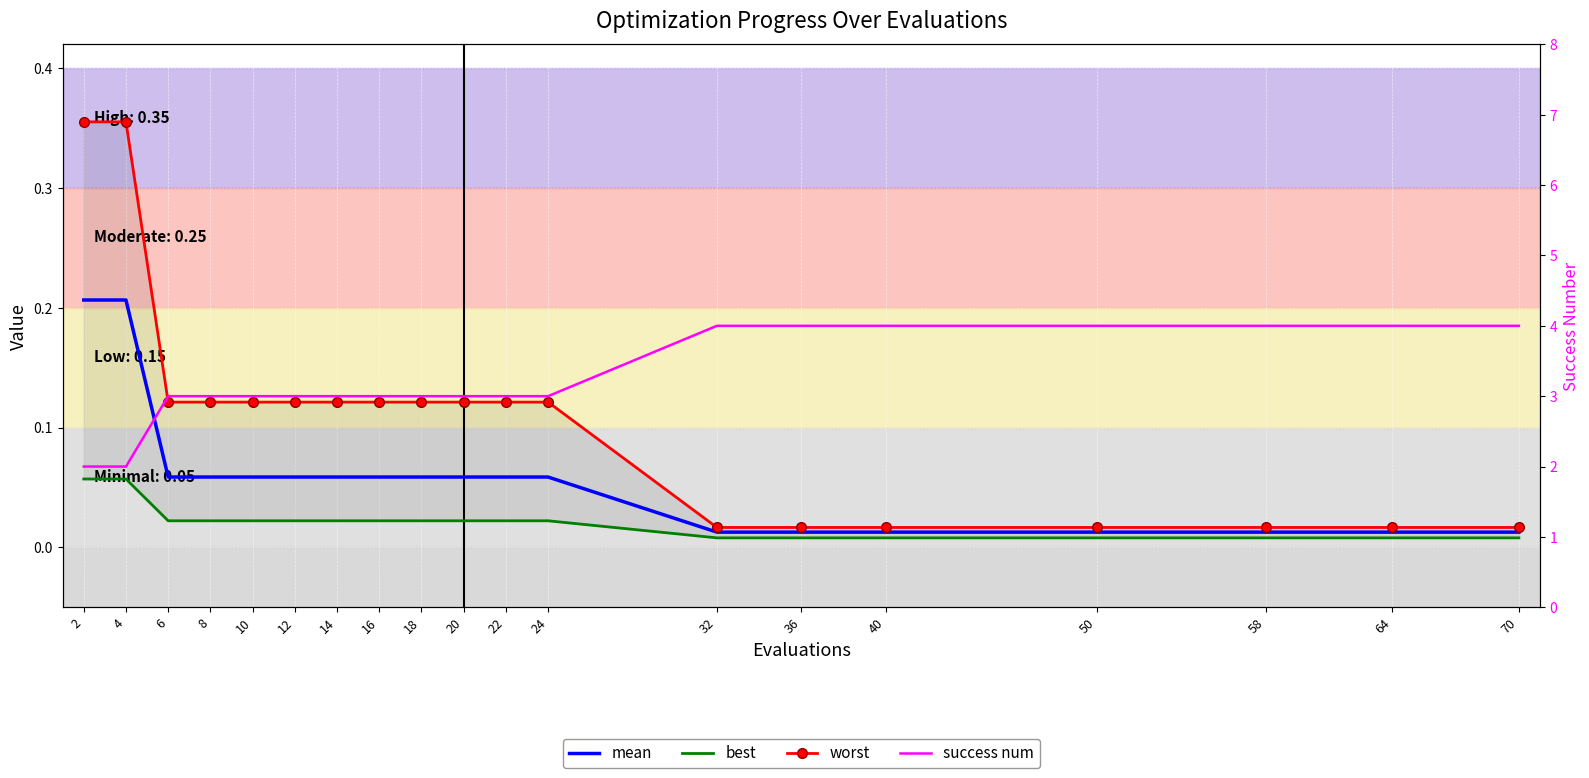

True or false: best has a value of 0.1 at 2.

False